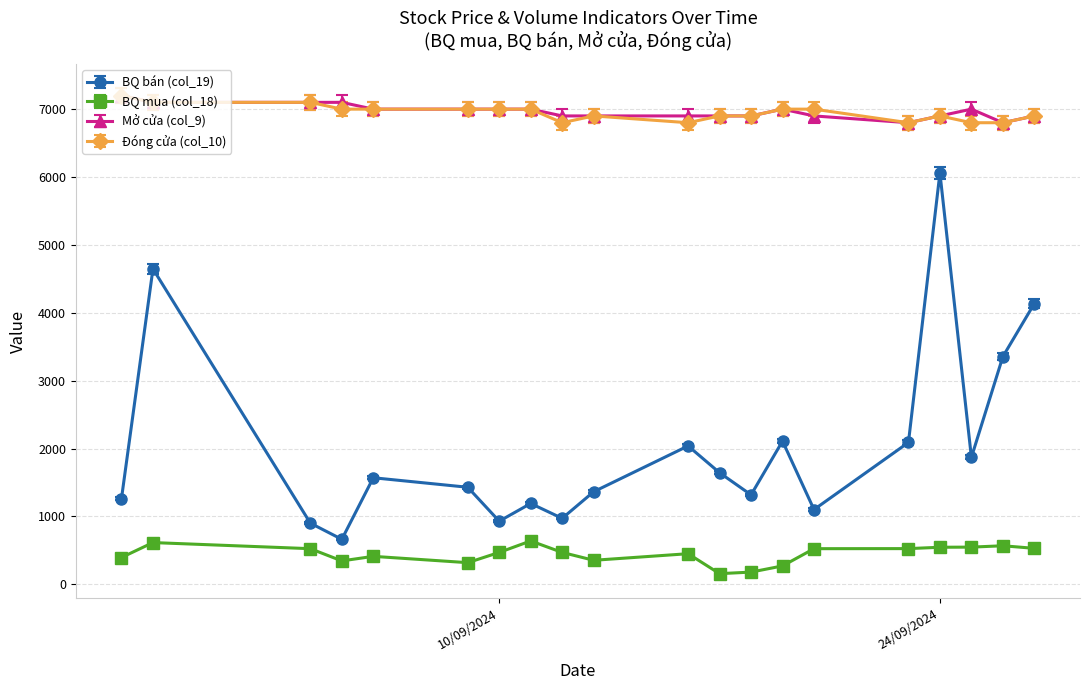

True or false: BQ bán (col_19) has more than 2 interior local peaks.

True